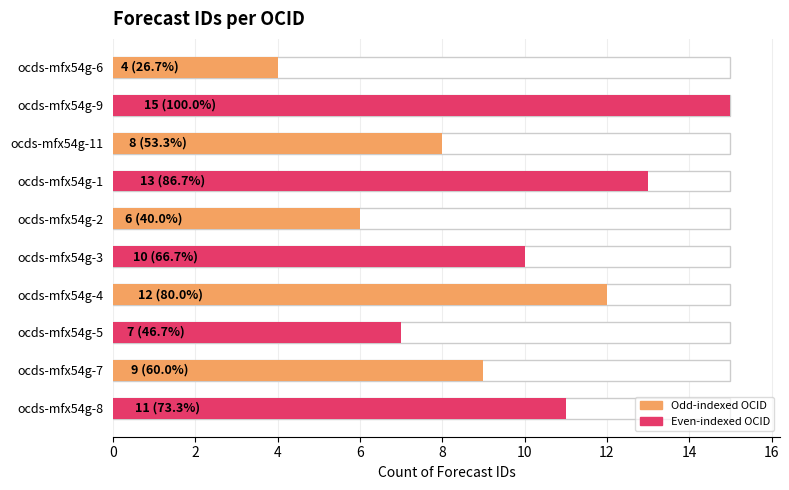

Is it true that the value at ocds-mfx54g-8 is 18?

False